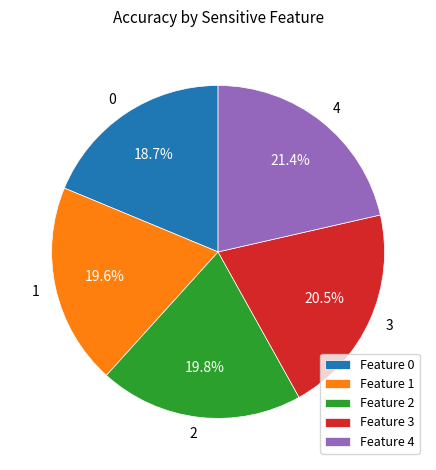

What percentage is NOT represented by Feature 2?

80.2%